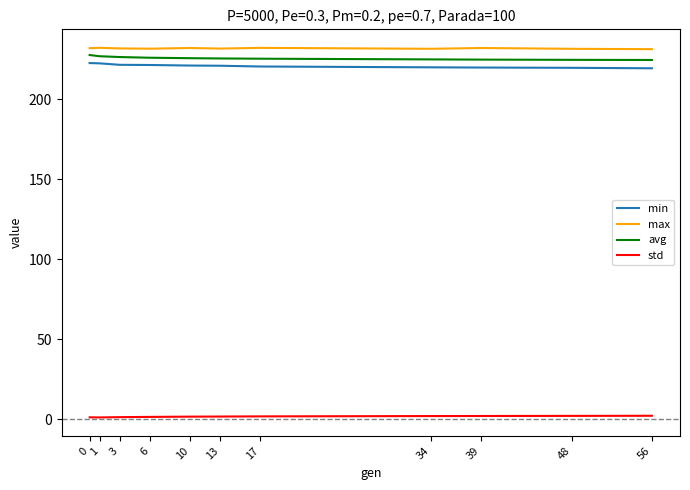

The value of avg at 56 is 224.7. True or false?

True